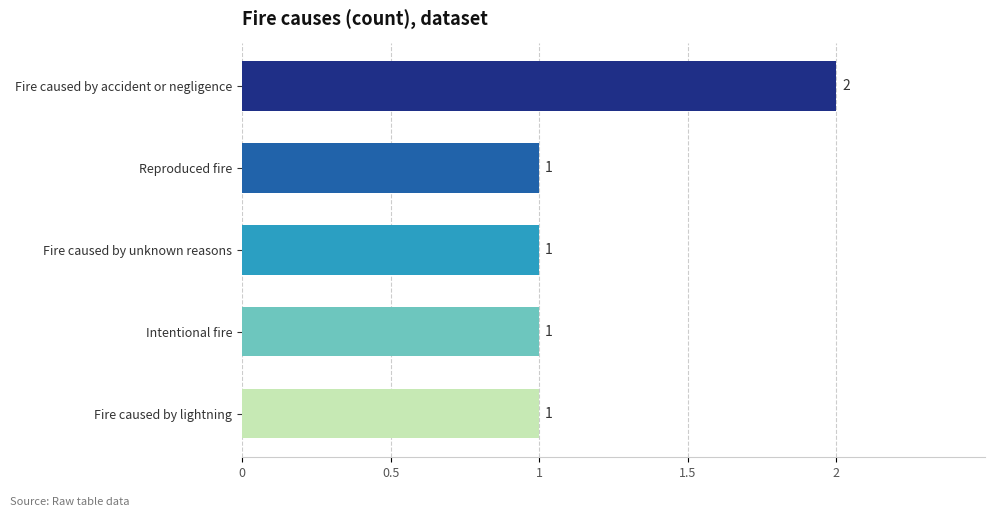

Approximately how many times larger is the value at Fire caused by unknown reasons compared to Fire caused by lightning?

1.0